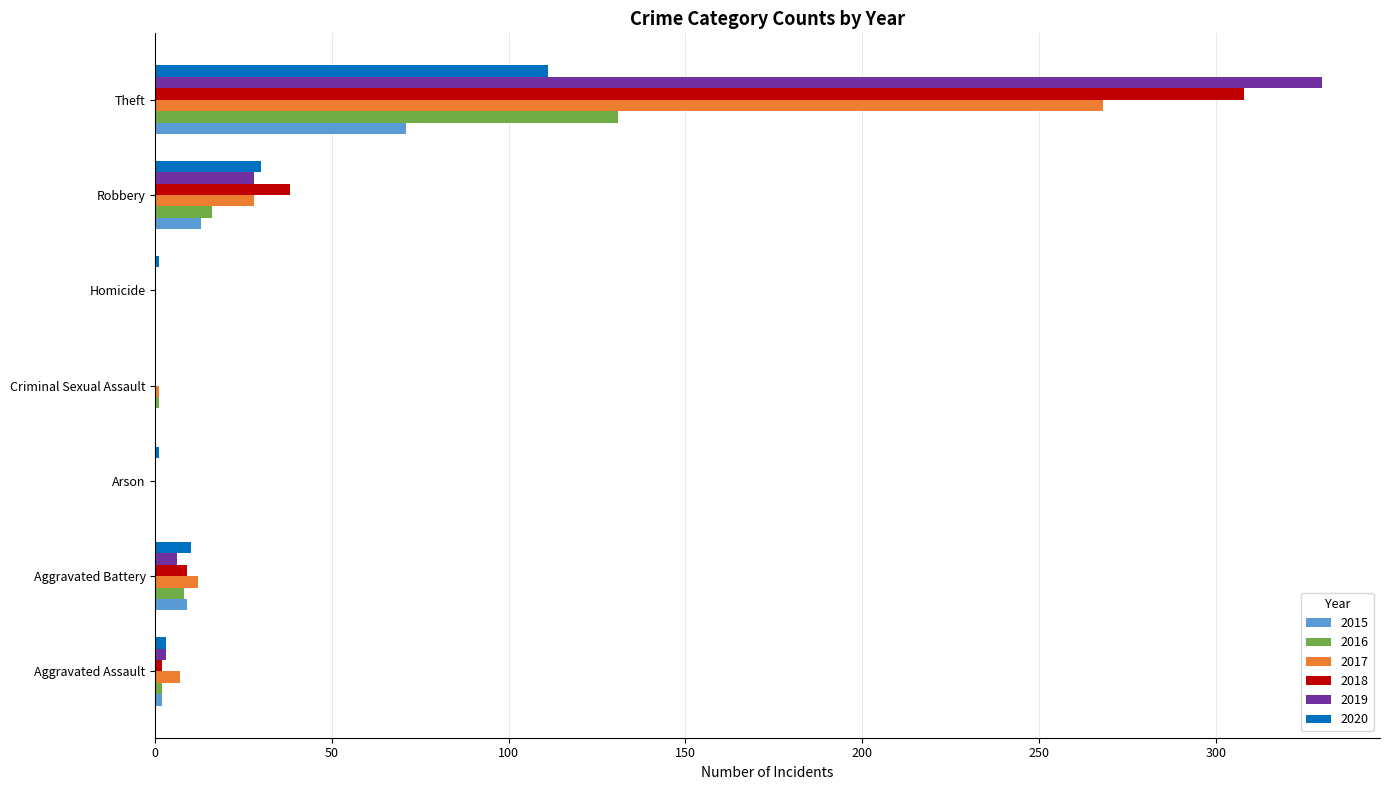

The 2017 series shows 0 at Arson. True or false?

True